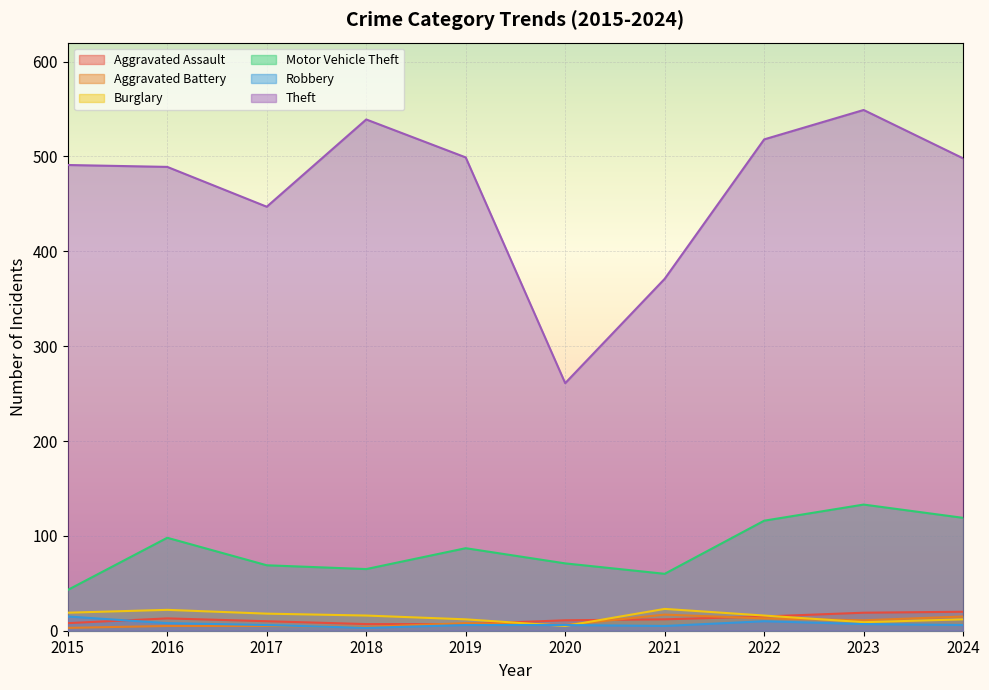

What is the total value across all series at 2021?

488